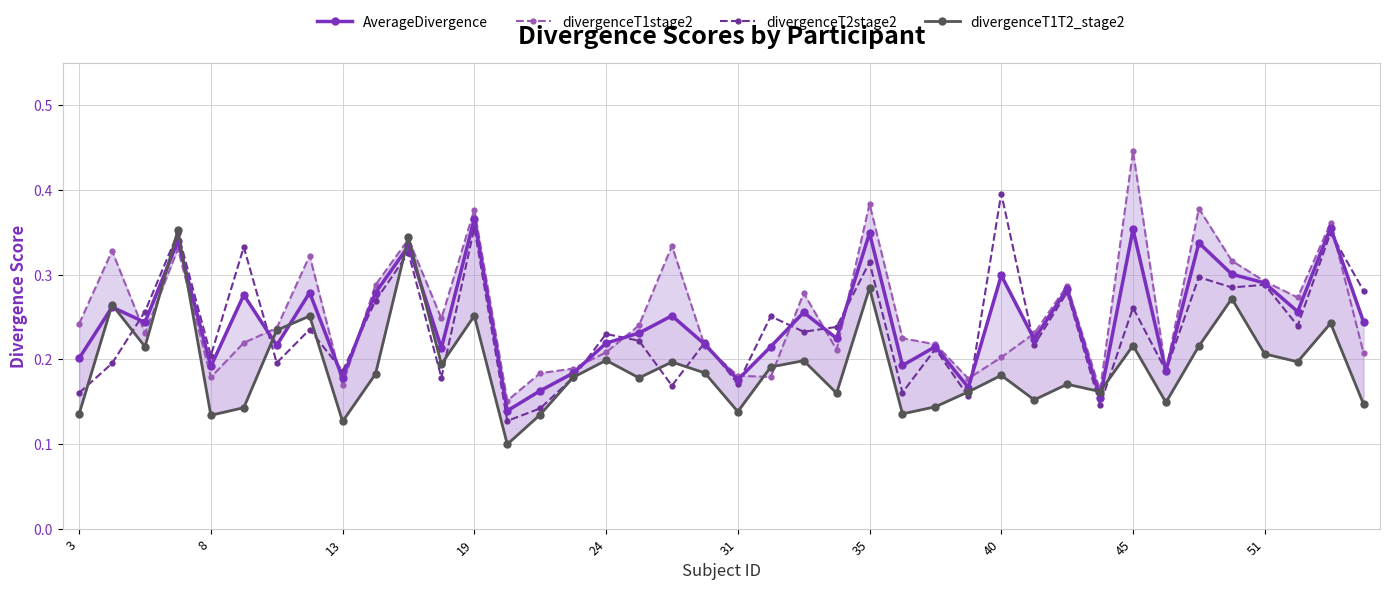

What is the sum of all divergenceT1stage2 values?

10.2